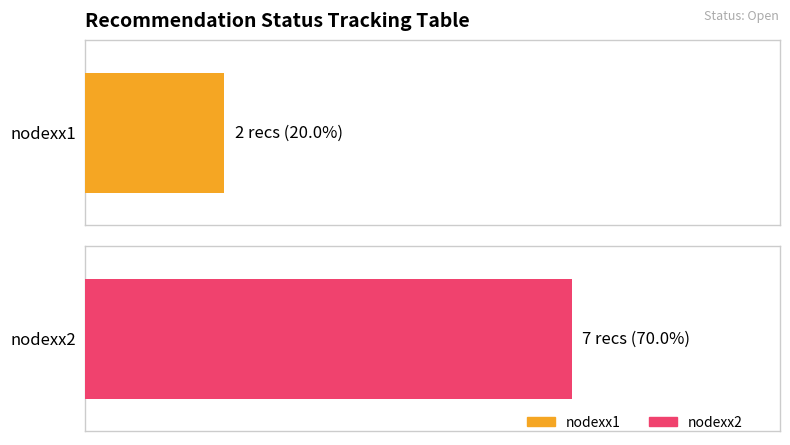

Count the number of categories in the chart.

2